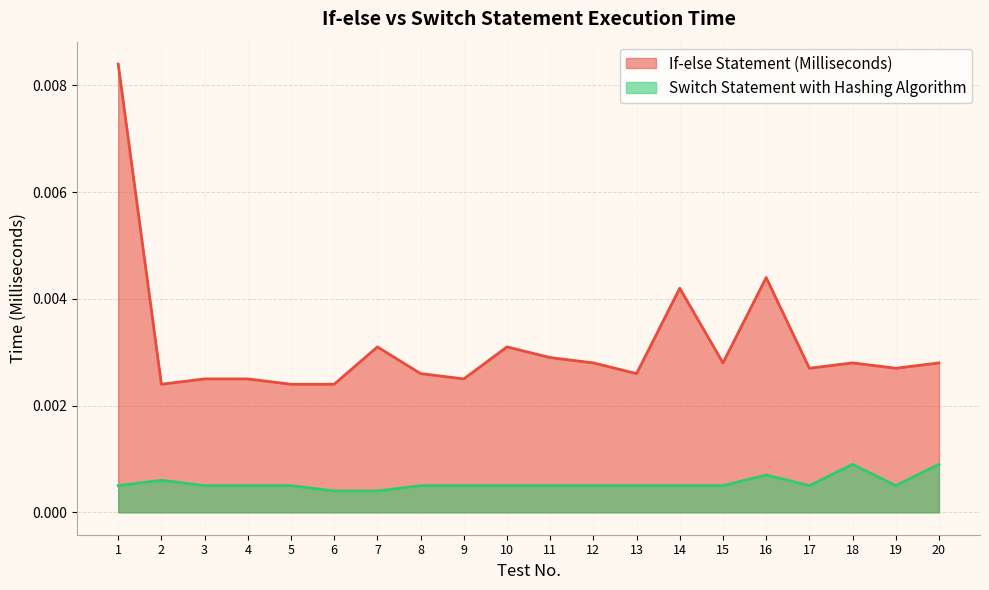

The value of Switch Statement with Hashing Algorithm at 4 is 0.0. True or false?

False